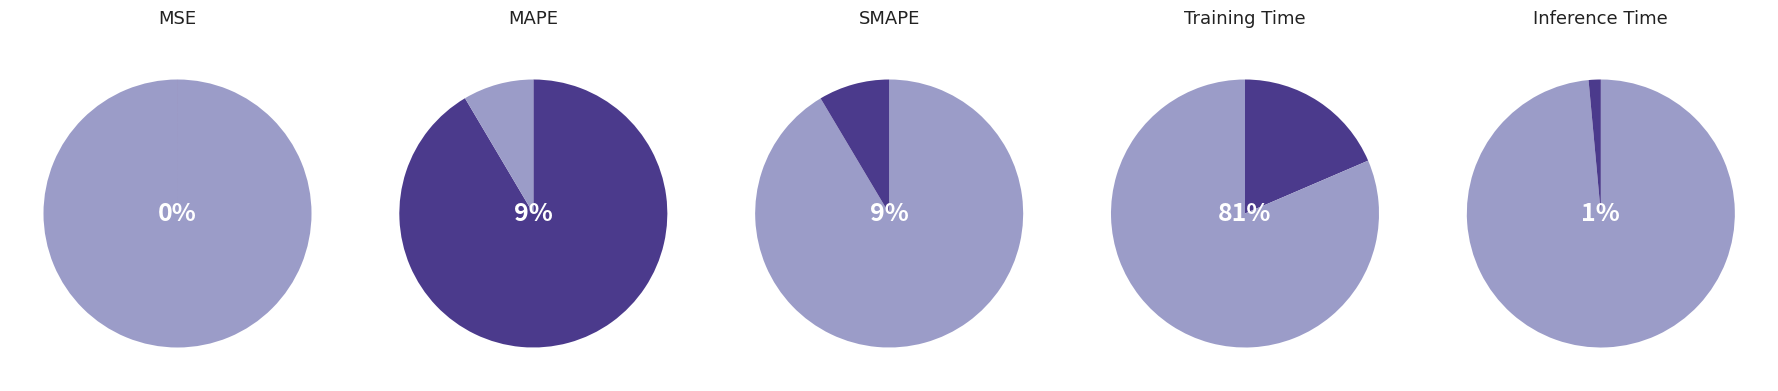

Which slice is the largest?

Training Time